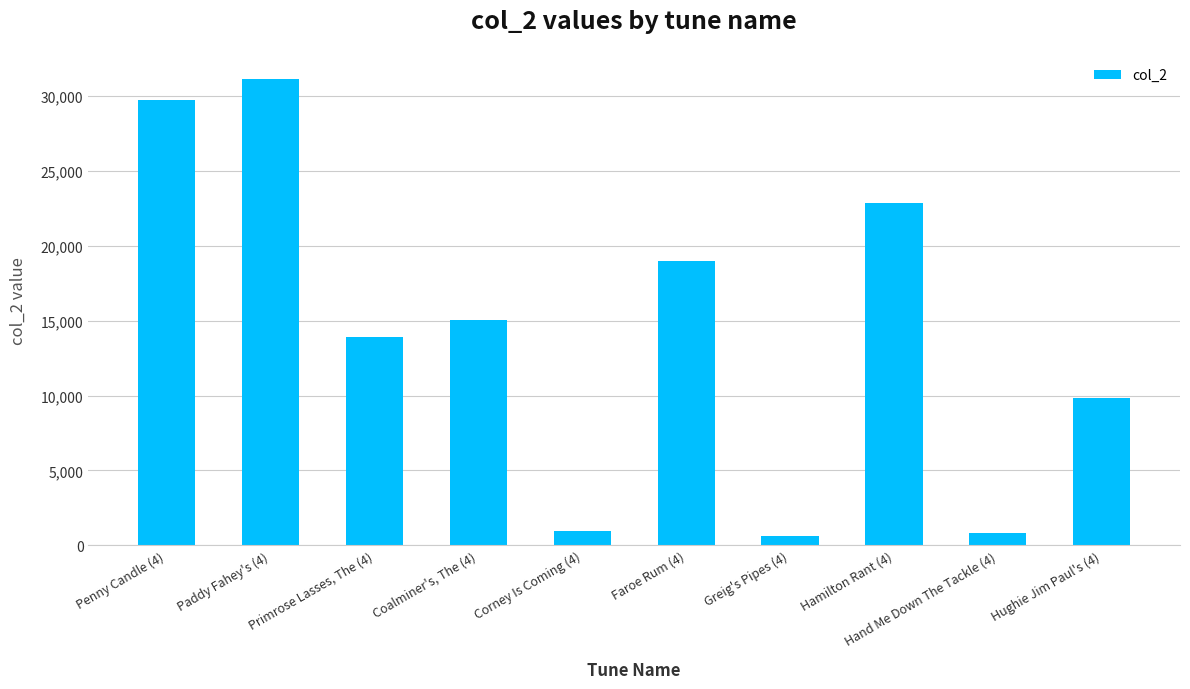

What is the change in value from Penny Candle (4) to Hand Me Down The Tackle (4)?

-28974